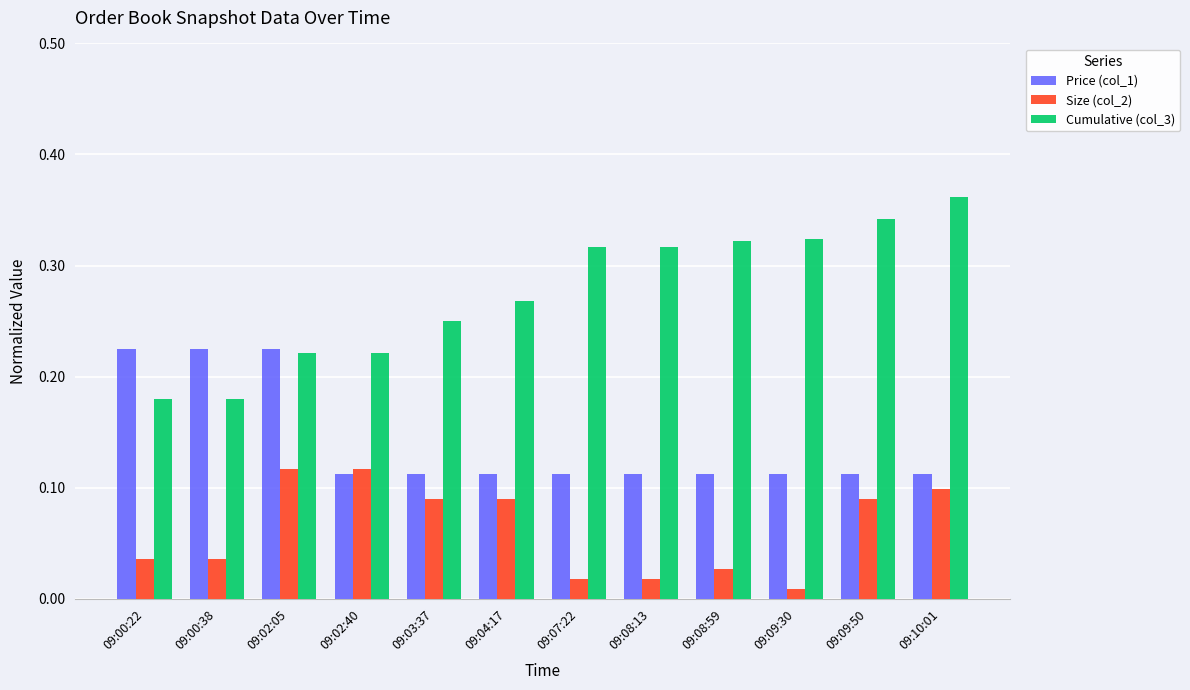

How many groups of bars are there?

12